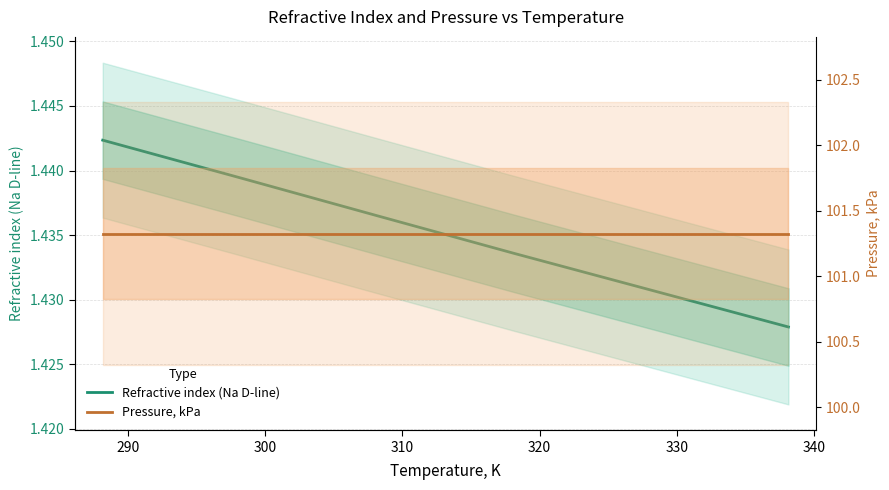

True or false: Pressure, kPa and Refractive index (Na D-line) intersect in this chart.

False